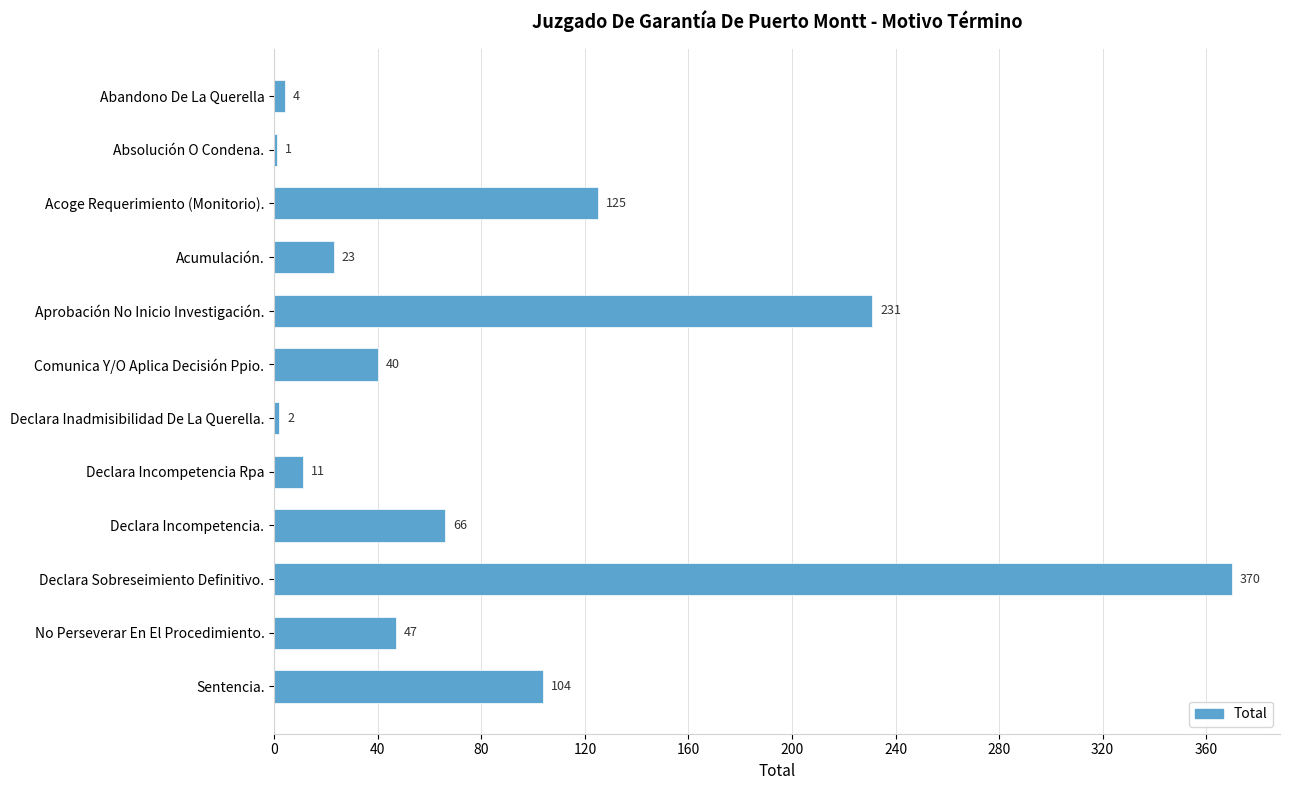

Does the chart contain stacked bars?

No